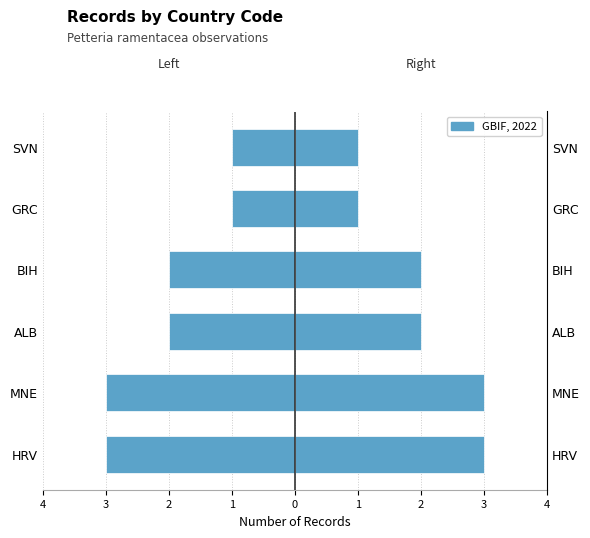

How many data points are above -2?

2